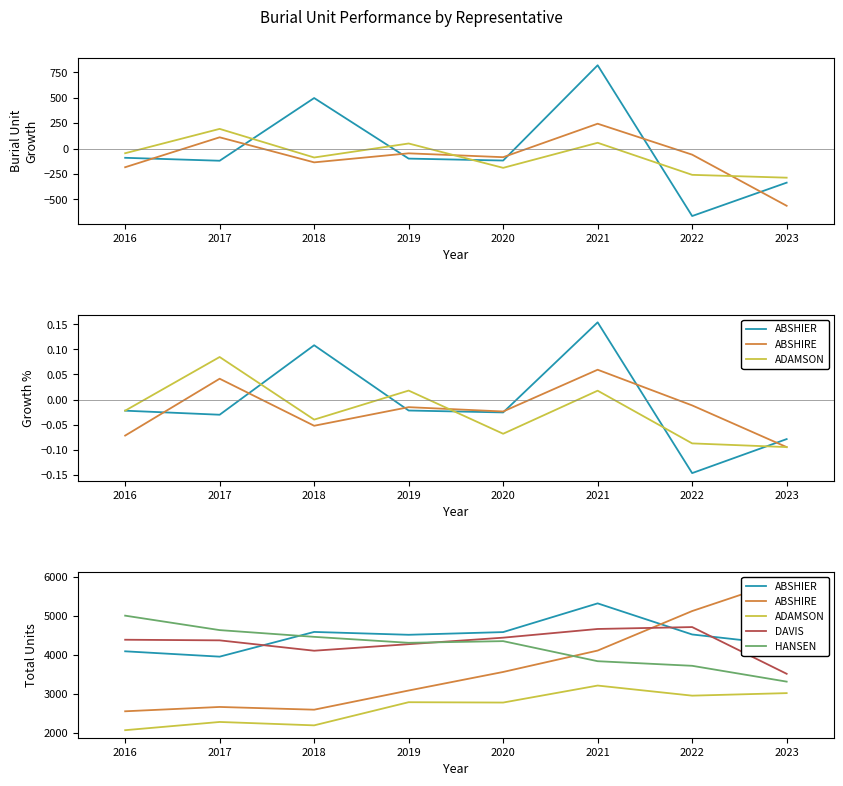

At how many categories does at least one series exceed 2785?

8